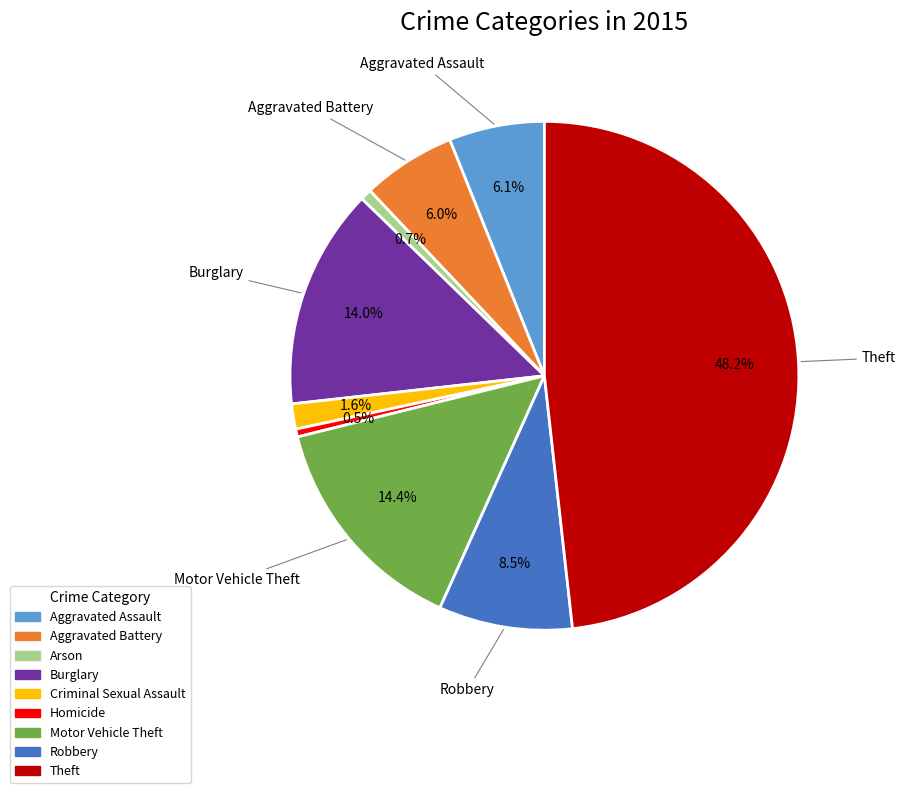

Is Homicide the majority of the pie?

No